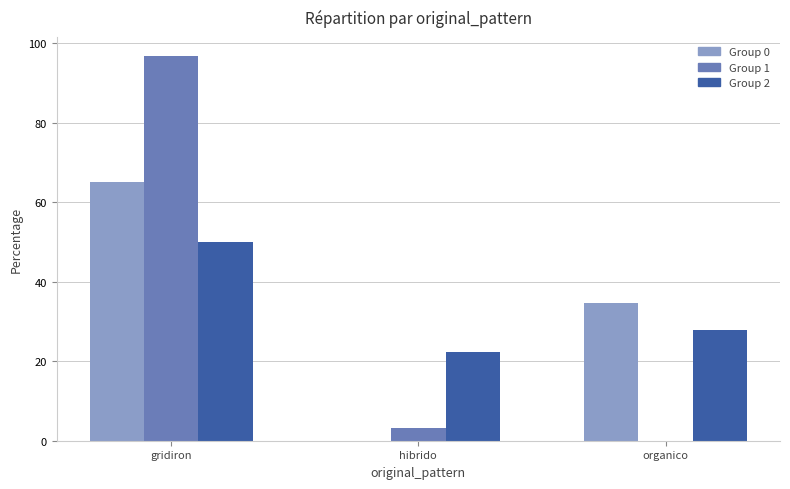

At which category is the sum across all series the highest?

gridiron